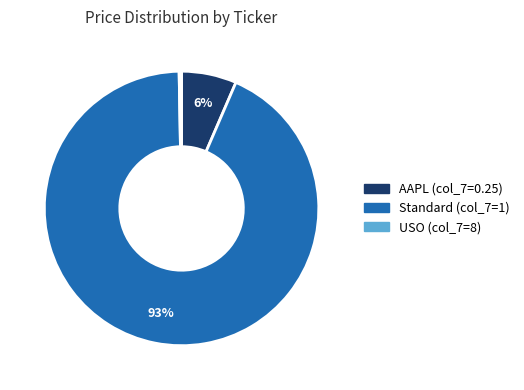

Is there a majority slice in this chart?

Yes